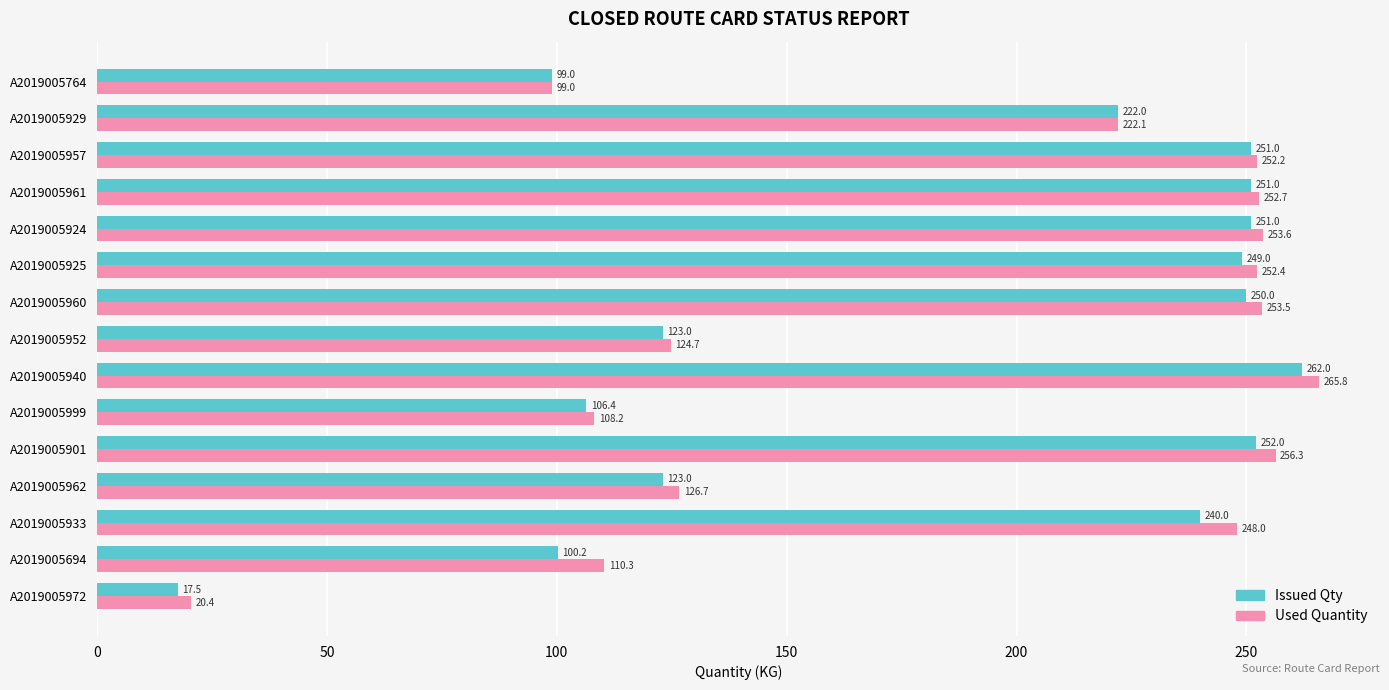

At which category is the sum across all series the highest?

A2019005940